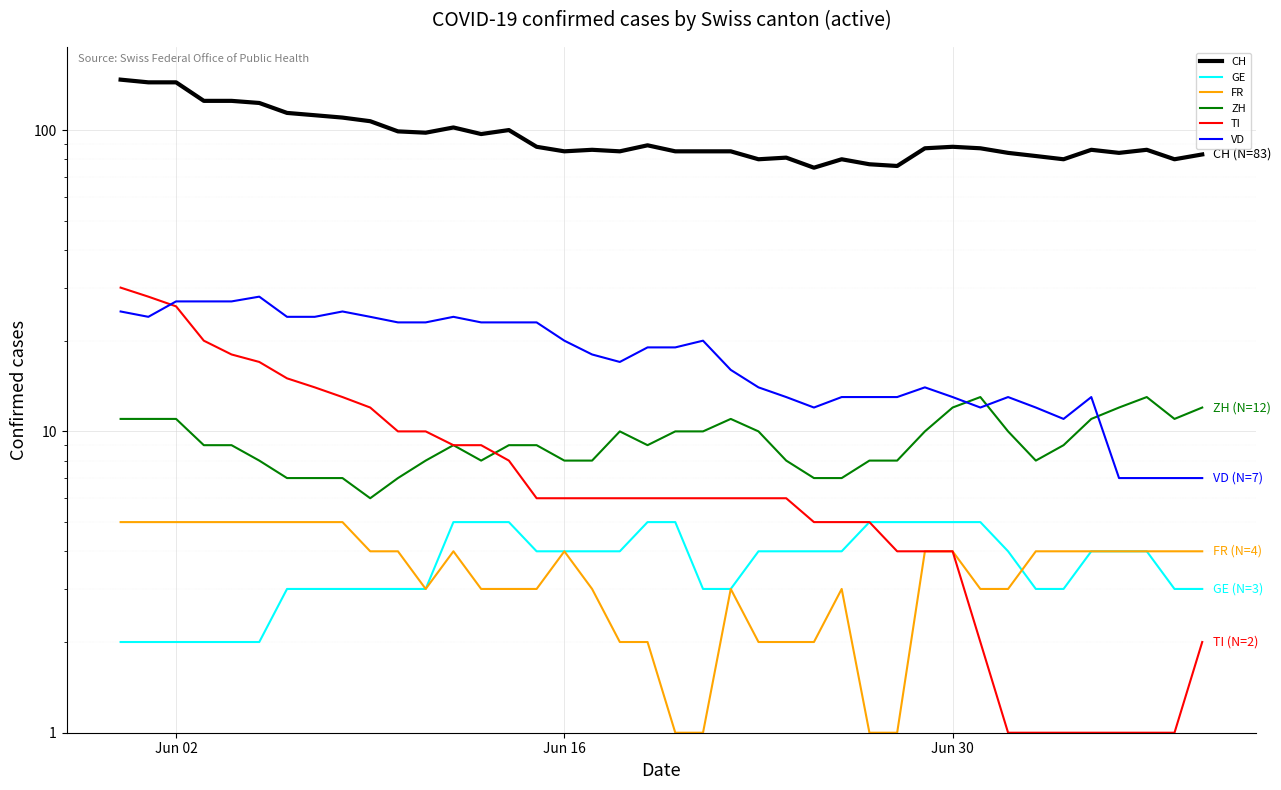

At which label does TI first exceed 6?

Jun 02